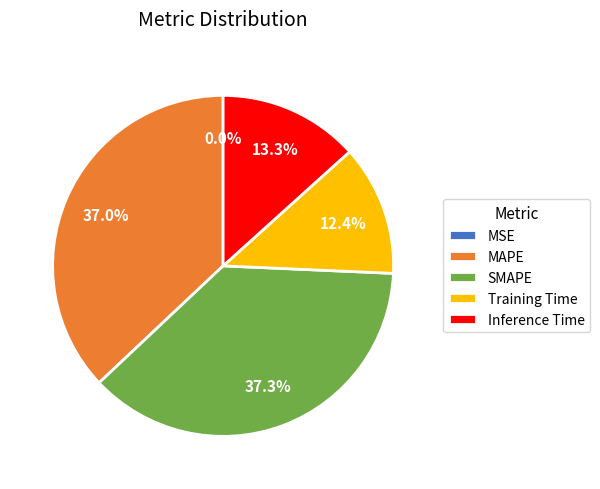

How much of the chart is everything except Inference Time?

86.7%